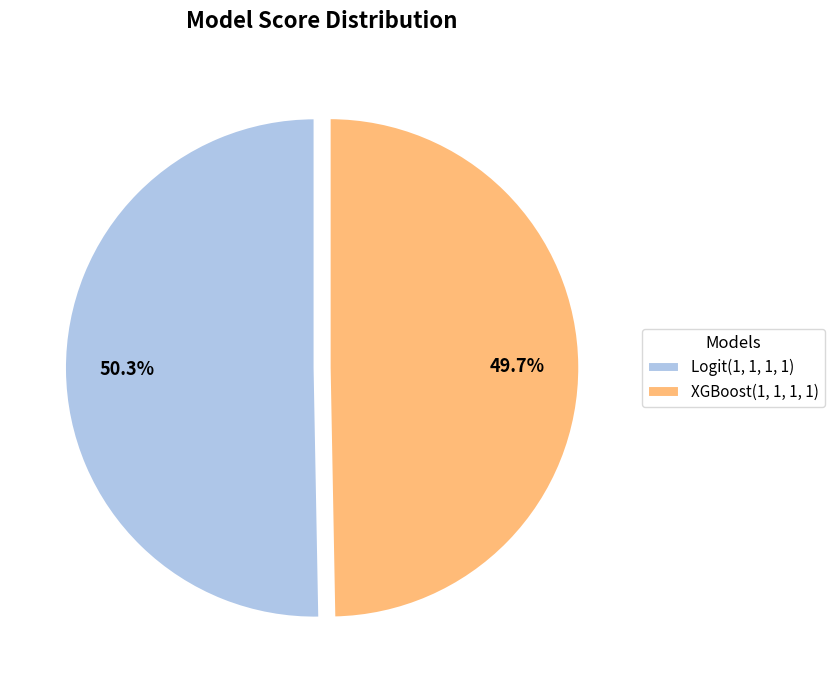

Does Logit(1, 1, 1, 1) represent more than half of the total?

Yes